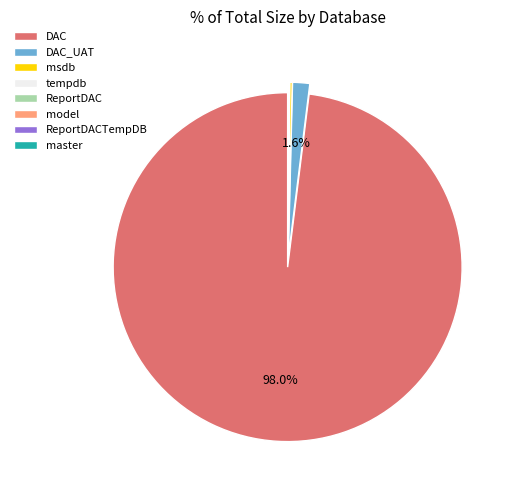

What portion of the pie excludes DAC_UAT?

98.4%